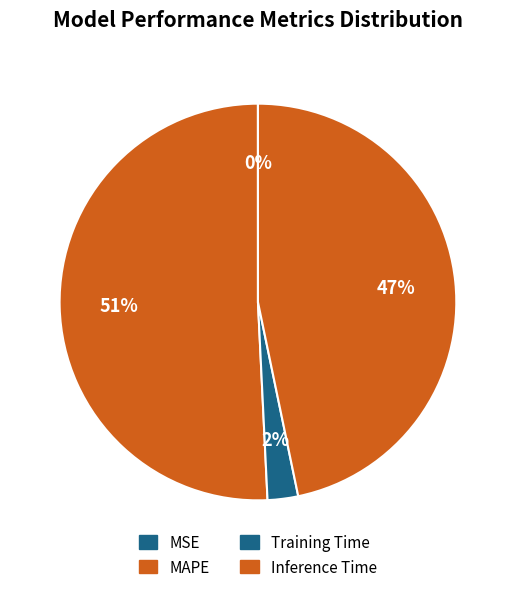

To the nearest percent, what portion does MAPE represent?

51%